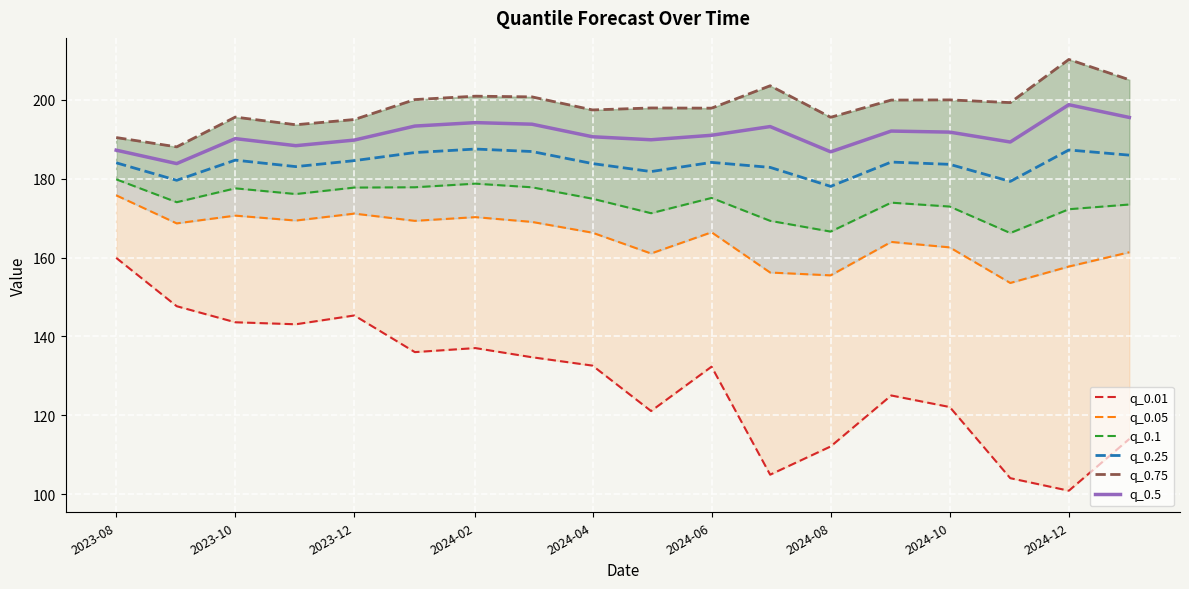

True or false: q_0.75 and q_0.01 intersect in this chart.

False